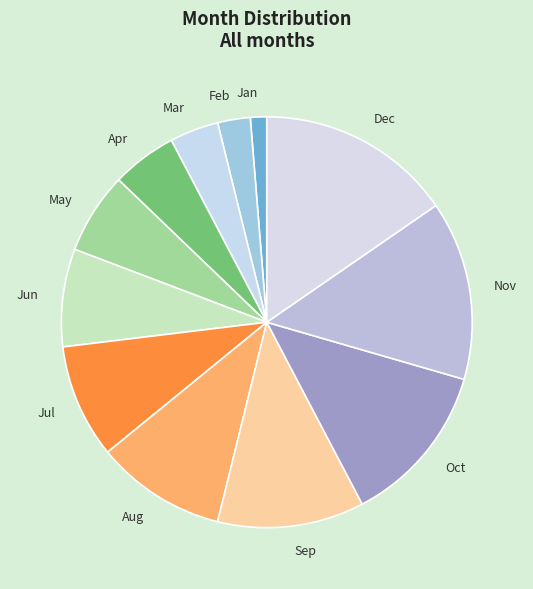

Which category has the biggest portion of the pie?

Dec